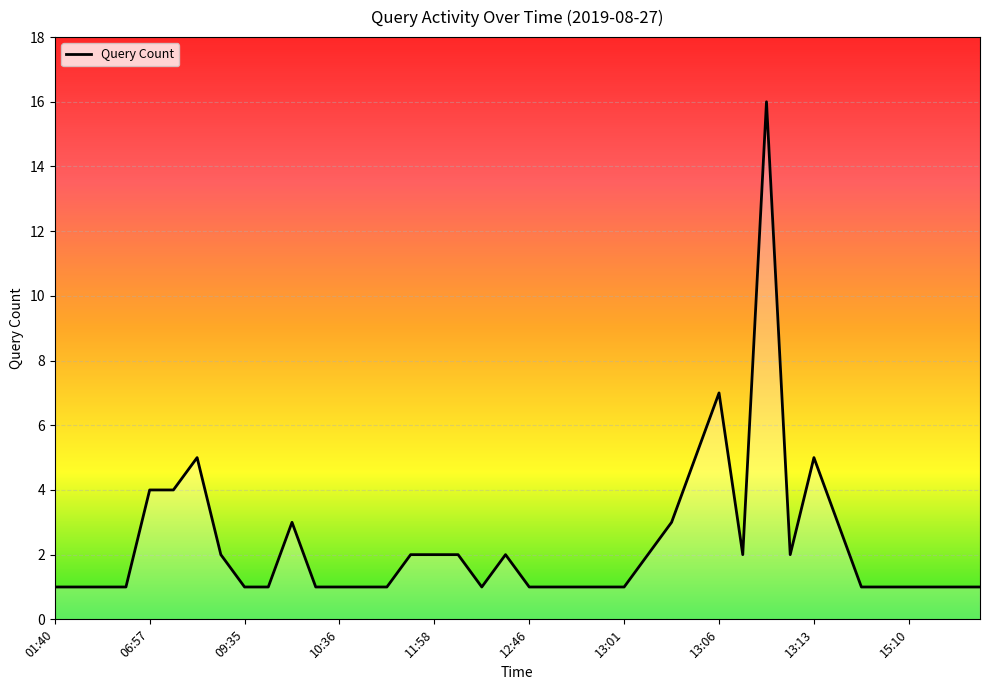

What is the difference between the maximum and minimum values?

15